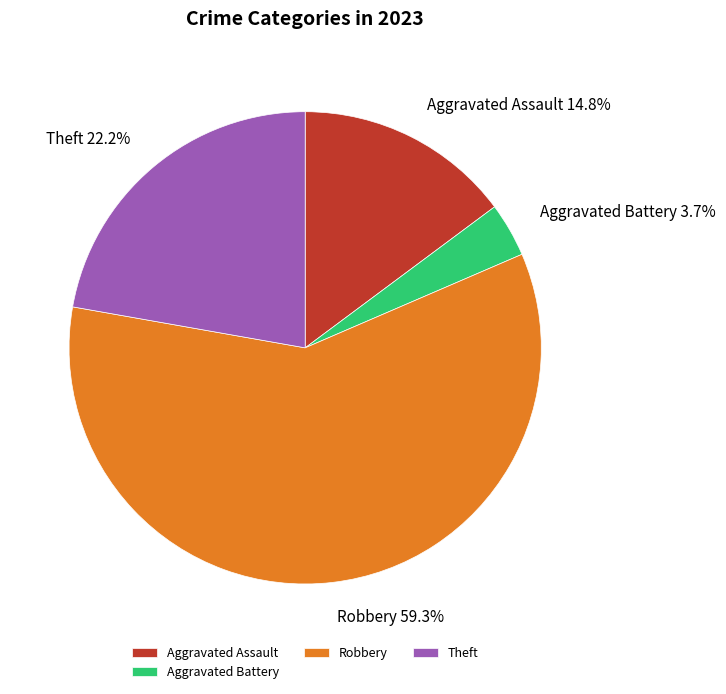

Between Theft and Aggravated Assault, which is larger?

Theft